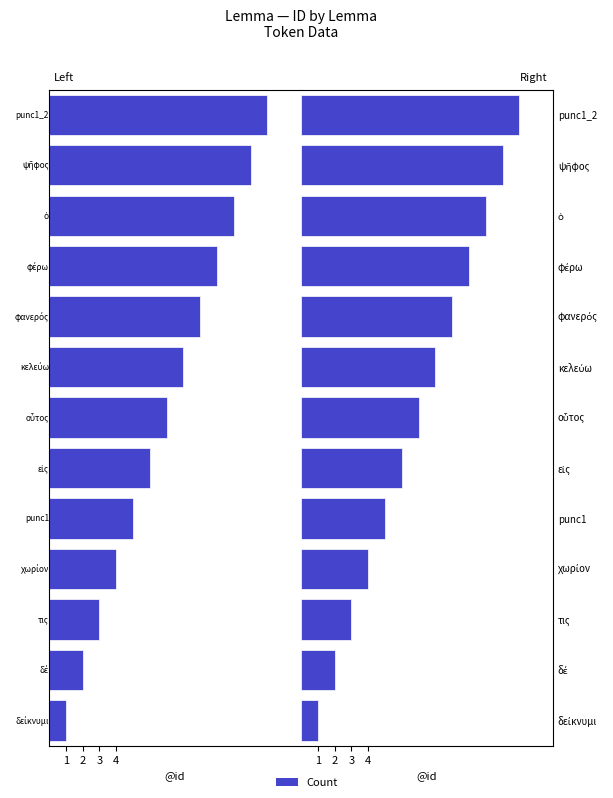

List the series in order of their overall mean, highest first.

Right, Left